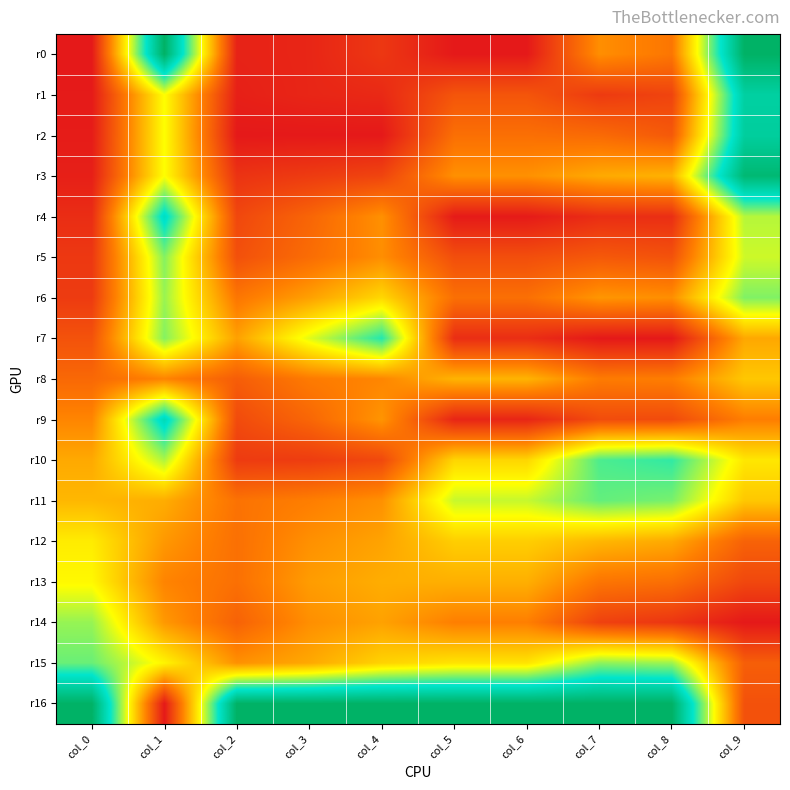

Rank the series at col_9 from highest to lowest value.

r0, r3, r2, r1, r6, r4, r5, r10, r8, r11, r7, r9, r12, r15, r16, r13, r14